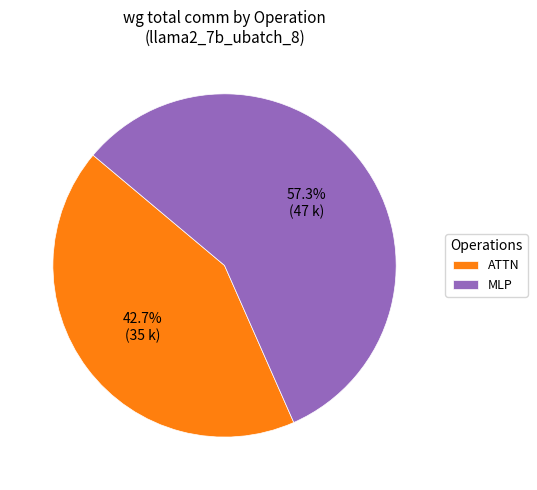

Which category has the biggest portion of the pie?

MLP